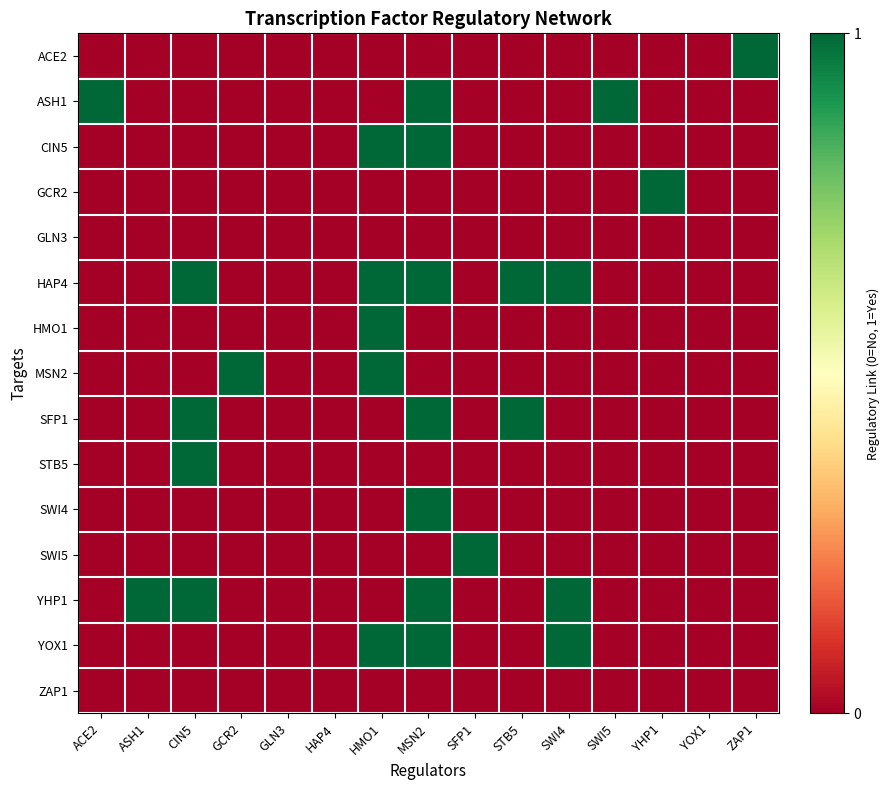

Reading left to right, transcribe all the data shown in this chart.

ACE2: ACE2=0	ASH1=0	CIN5=0	GCR2=0	GLN3=0	HAP4=0	HMO1=0	MSN2=0	SFP1=0	STB5=0	SWI4=0	SWI5=0	YHP1=0	YOX1=0	ZAP1=1
ASH1: ACE2=1	ASH1=0	CIN5=0	GCR2=0	GLN3=0	HAP4=0	HMO1=0	MSN2=1	SFP1=0	STB5=0	SWI4=0	SWI5=1	YHP1=0	YOX1=0	ZAP1=0
CIN5: ACE2=0	ASH1=0	CIN5=0	GCR2=0	GLN3=0	HAP4=0	HMO1=1	MSN2=1	SFP1=0	STB5=0	SWI4=0	SWI5=0	YHP1=0	YOX1=0	ZAP1=0
GCR2: ACE2=0	ASH1=0	CIN5=0	GCR2=0	GLN3=0	HAP4=0	HMO1=0	MSN2=0	SFP1=0	STB5=0	SWI4=0	SWI5=0	YHP1=1	YOX1=0	ZAP1=0
GLN3: ACE2=0	ASH1=0	CIN5=0	GCR2=0	GLN3=0	HAP4=0	HMO1=0	MSN2=0	SFP1=0	STB5=0	SWI4=0	SWI5=0	YHP1=0	YOX1=0	ZAP1=0
HAP4: ACE2=0	ASH1=0	CIN5=1	GCR2=0	GLN3=0	HAP4=0	HMO1=1	MSN2=1	SFP1=0	STB5=1	SWI4=1	SWI5=0	YHP1=0	YOX1=0	ZAP1=0
HMO1: ACE2=0	ASH1=0	CIN5=0	GCR2=0	GLN3=0	HAP4=0	HMO1=1	MSN2=0	SFP1=0	STB5=0	SWI4=0	SWI5=0	YHP1=0	YOX1=0	ZAP1=0
MSN2: ACE2=0	ASH1=0	CIN5=0	GCR2=1	GLN3=0	HAP4=0	HMO1=1	MSN2=0	SFP1=0	STB5=0	SWI4=0	SWI5=0	YHP1=0	YOX1=0	ZAP1=0
SFP1: ACE2=0	ASH1=0	CIN5=1	GCR2=0	GLN3=0	HAP4=0	HMO1=0	MSN2=1	SFP1=0	STB5=1	SWI4=0	SWI5=0	YHP1=0	YOX1=0	ZAP1=0
STB5: ACE2=0	ASH1=0	CIN5=1	GCR2=0	GLN3=0	HAP4=0	HMO1=0	MSN2=0	SFP1=0	STB5=0	SWI4=0	SWI5=0	YHP1=0	YOX1=0	ZAP1=0
SWI4: ACE2=0	ASH1=0	CIN5=0	GCR2=0	GLN3=0	HAP4=0	HMO1=0	MSN2=1	SFP1=0	STB5=0	SWI4=0	SWI5=0	YHP1=0	YOX1=0	ZAP1=0
SWI5: ACE2=0	ASH1=0	CIN5=0	GCR2=0	GLN3=0	HAP4=0	HMO1=0	MSN2=0	SFP1=1	STB5=0	SWI4=0	SWI5=0	YHP1=0	YOX1=0	ZAP1=0
YHP1: ACE2=0	ASH1=1	CIN5=1	GCR2=0	GLN3=0	HAP4=0	HMO1=0	MSN2=1	SFP1=0	STB5=0	SWI4=1	SWI5=0	YHP1=0	YOX1=0	ZAP1=0
YOX1: ACE2=0	ASH1=0	CIN5=0	GCR2=0	GLN3=0	HAP4=0	HMO1=1	MSN2=1	SFP1=0	STB5=0	SWI4=1	SWI5=0	YHP1=0	YOX1=0	ZAP1=0
ZAP1: ACE2=0	ASH1=0	CIN5=0	GCR2=0	GLN3=0	HAP4=0	HMO1=0	MSN2=0	SFP1=0	STB5=0	SWI4=0	SWI5=0	YHP1=0	YOX1=0	ZAP1=0